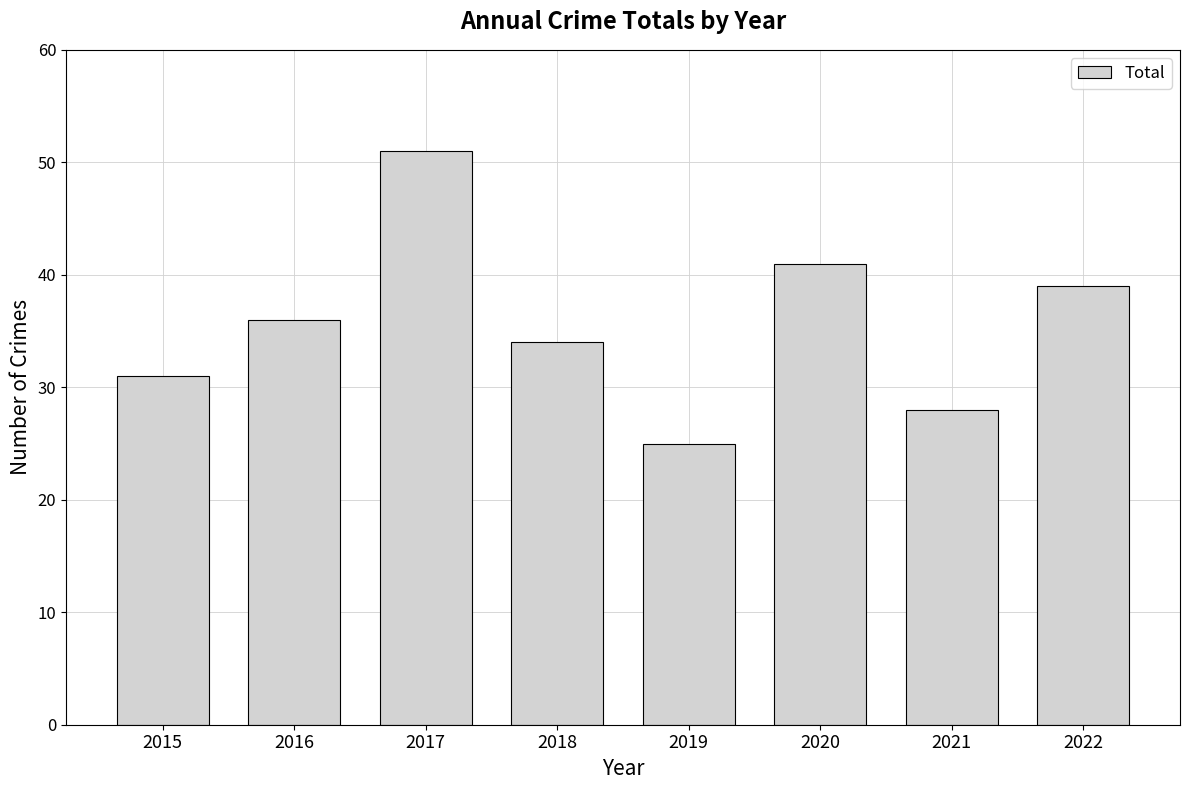

List the labels in order of value, largest first.

2017, 2020, 2022, 2016, 2018, 2015, 2021, 2019